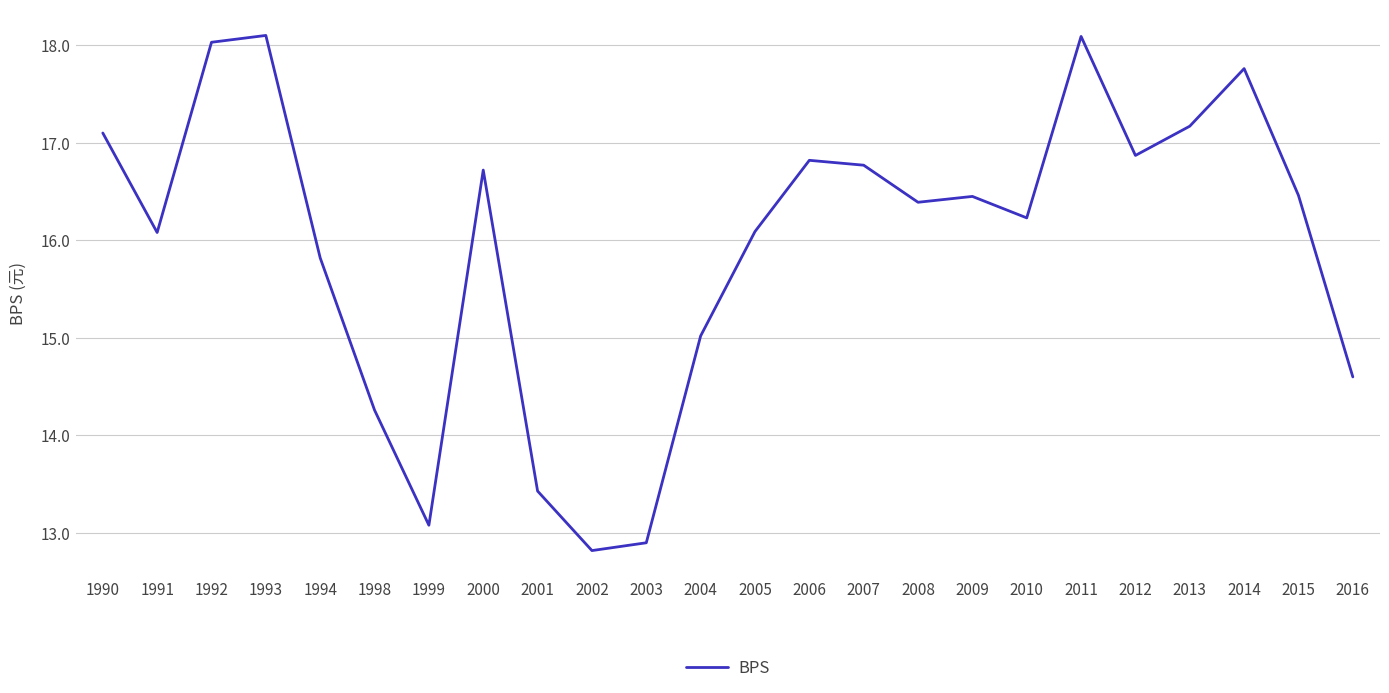

The value at 2012 is 16.9. True or false?

True